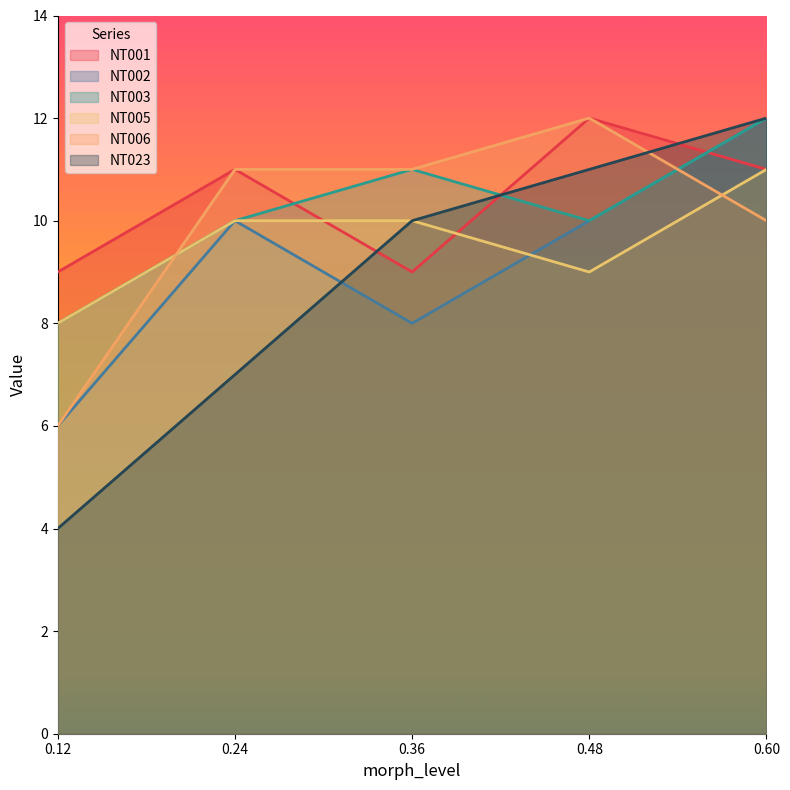

What is the total value across all series at 0.60?

68